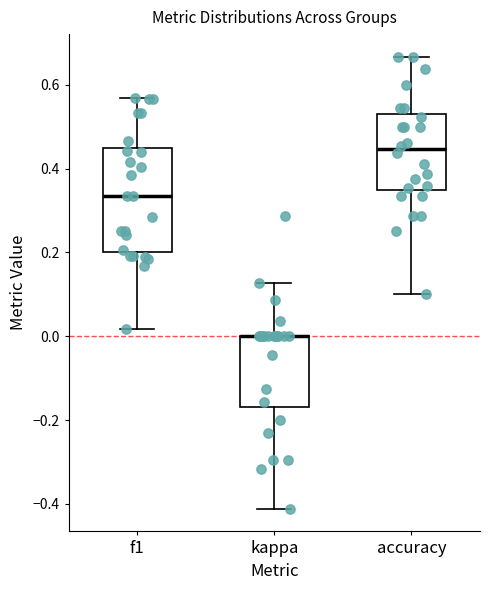

Where is the lower edge of the box for kappa on the y-axis? The values are not printed on the chart, so give them approximately, as read against the axis.

-0.16